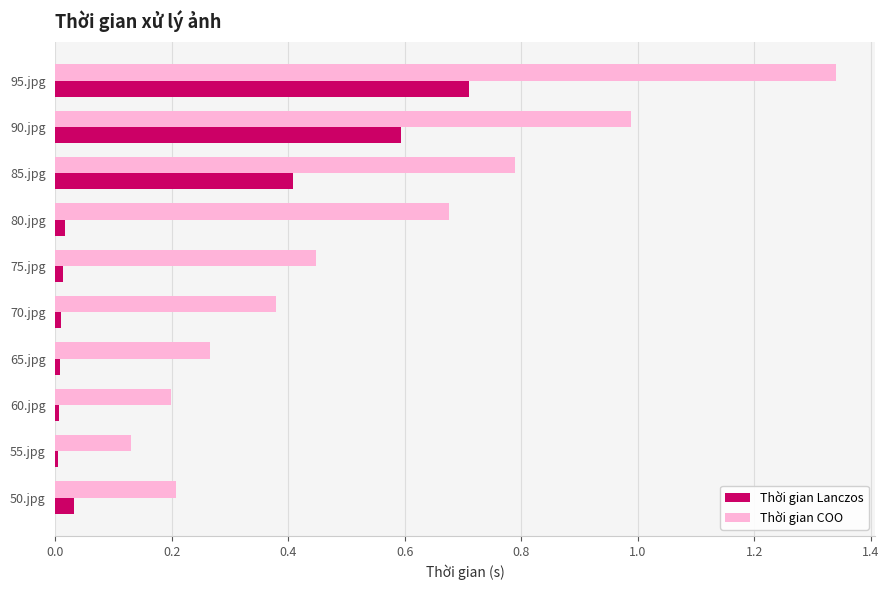

At which category is the sum across all series the highest?

95.jpg